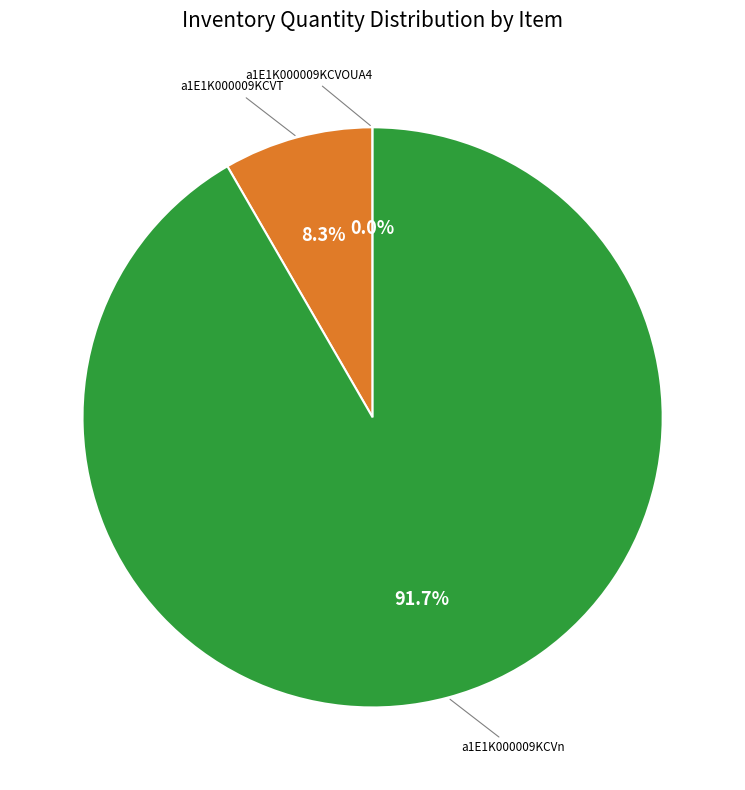

Between a1E1K000009KCVn and a1E1K000009KCVT, which is larger?

a1E1K000009KCVn